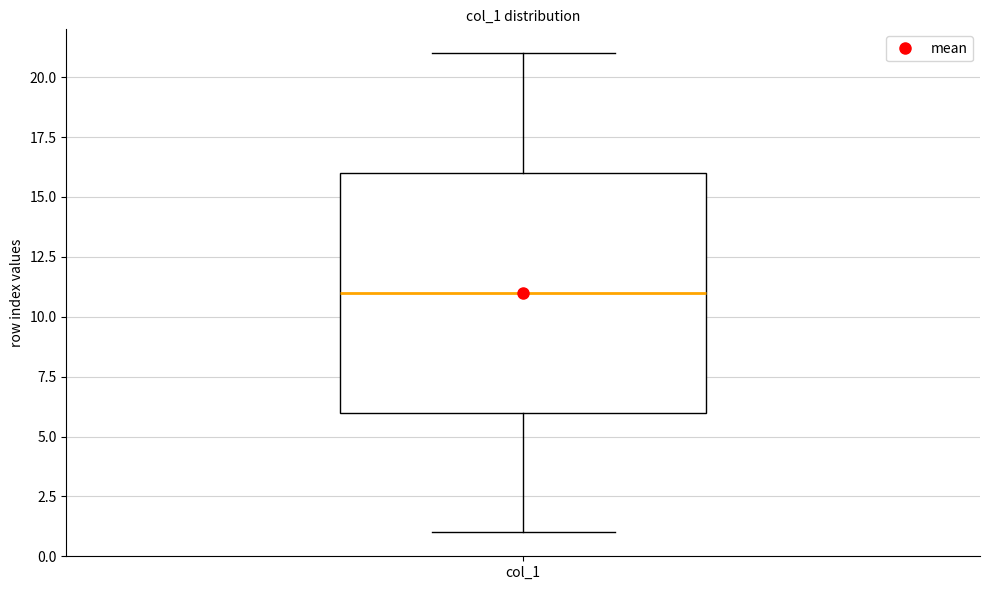

Where does the lower whisker of the box for col_1 end on the y-axis? The values are not printed on the chart, so give them approximately, as read against the axis.

1